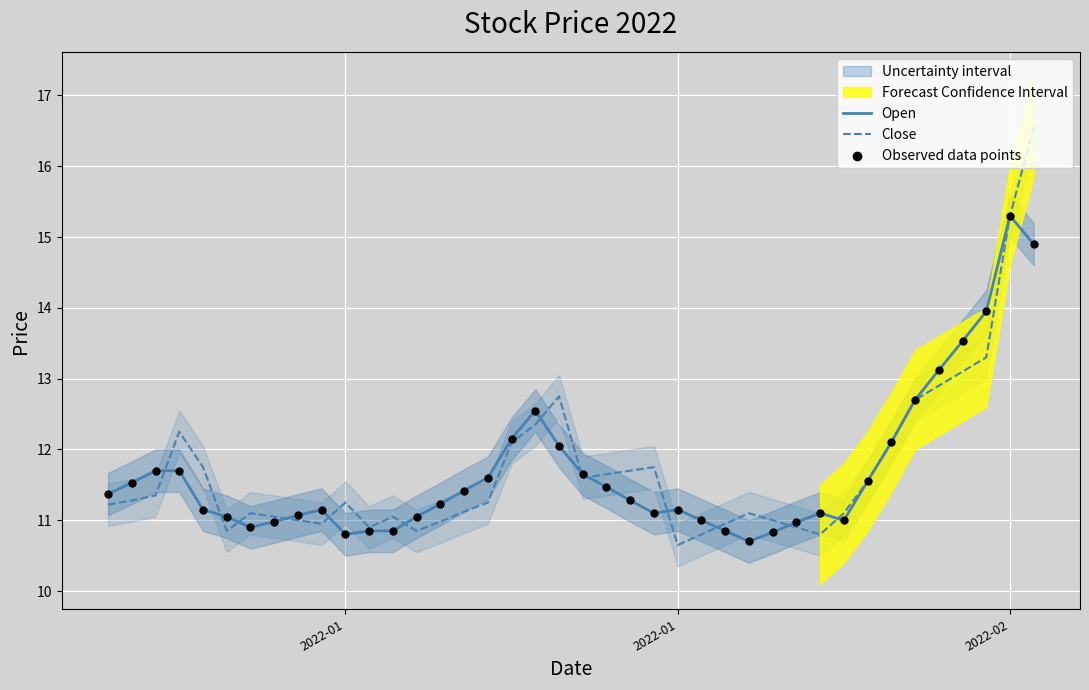

At how many categories does at least one series exceed 12?

11